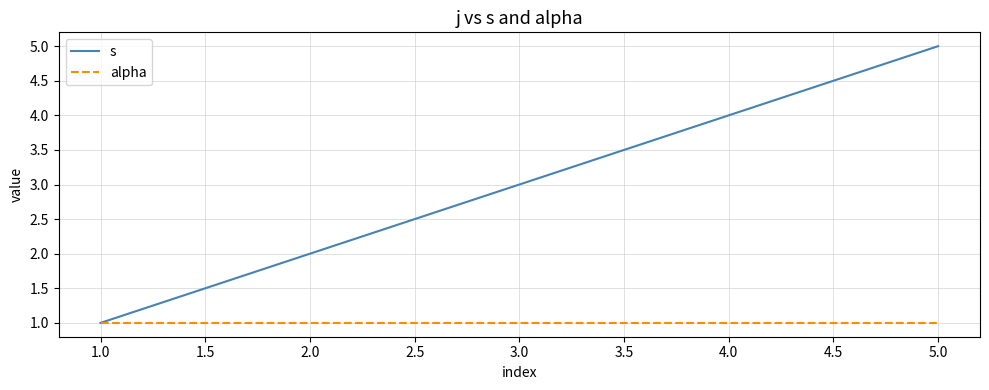

What are all the series names shown in the legend?

s, alpha